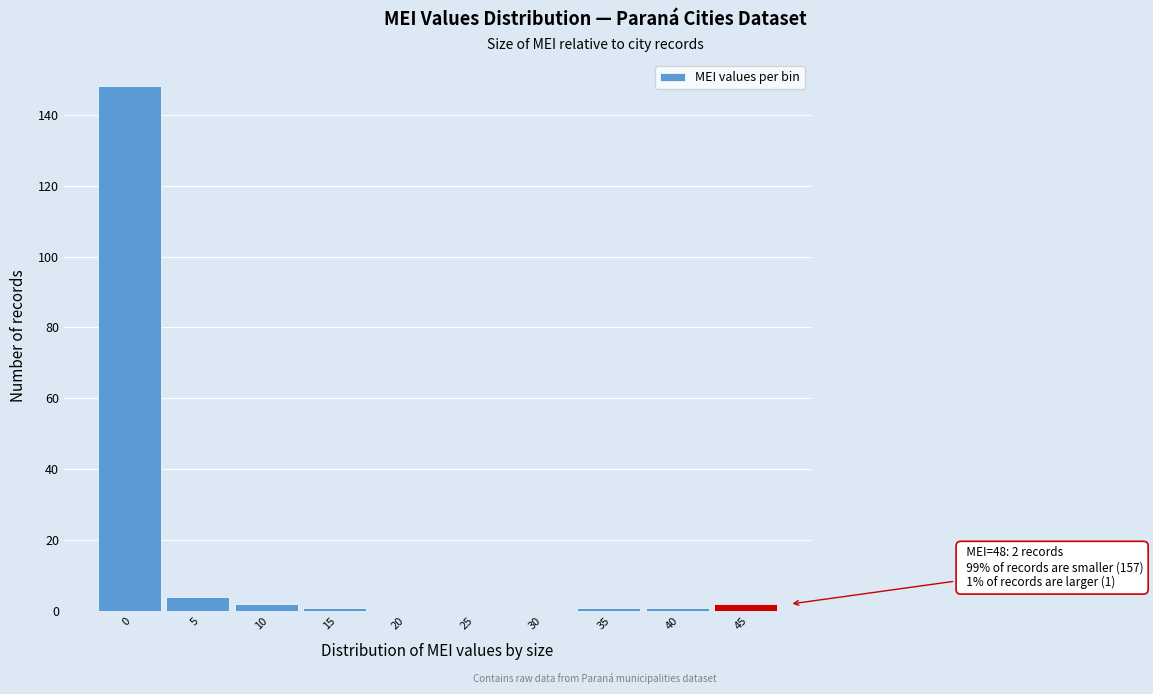

Reading left to right, transcribe all the data shown in this chart.

0=148	5=4	10=2	15=1	20=0	25=0	30=0	35=1	40=1	45=2